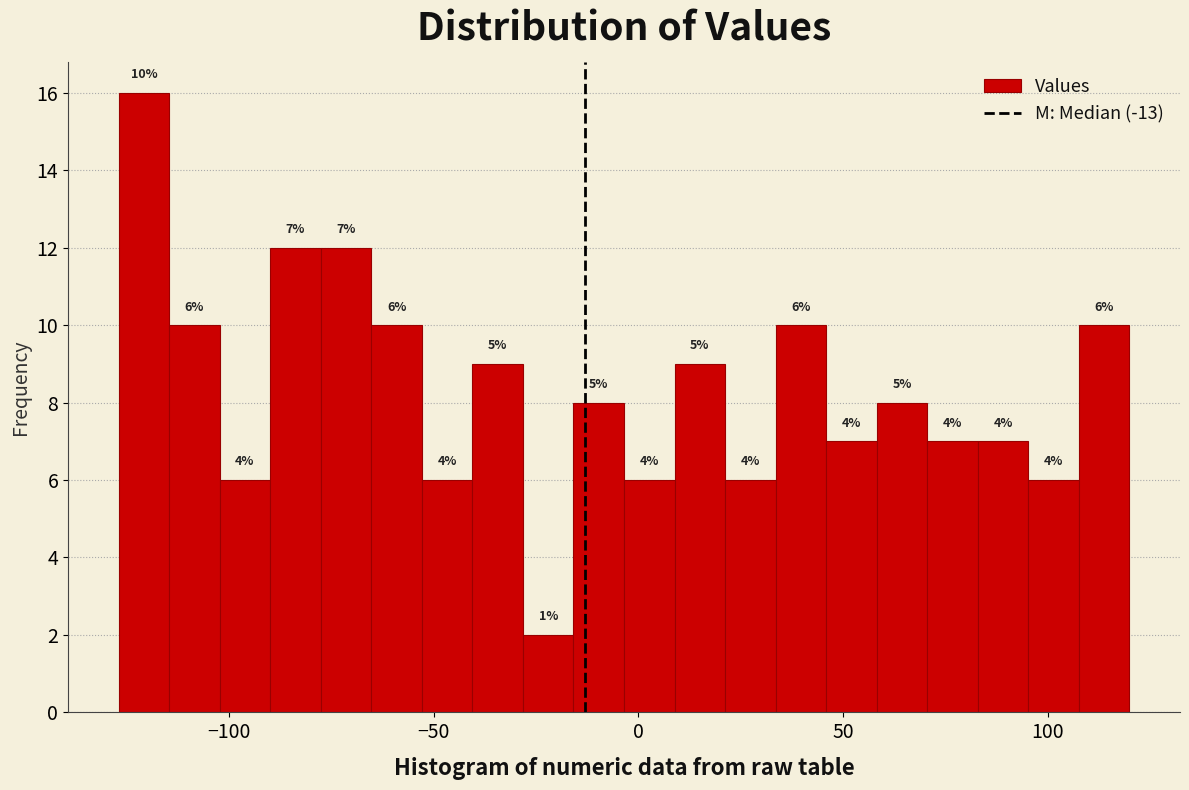

Around what value on the x-axis is the tallest bar? Give the approximate position of its centre, as read against the axis.

-120